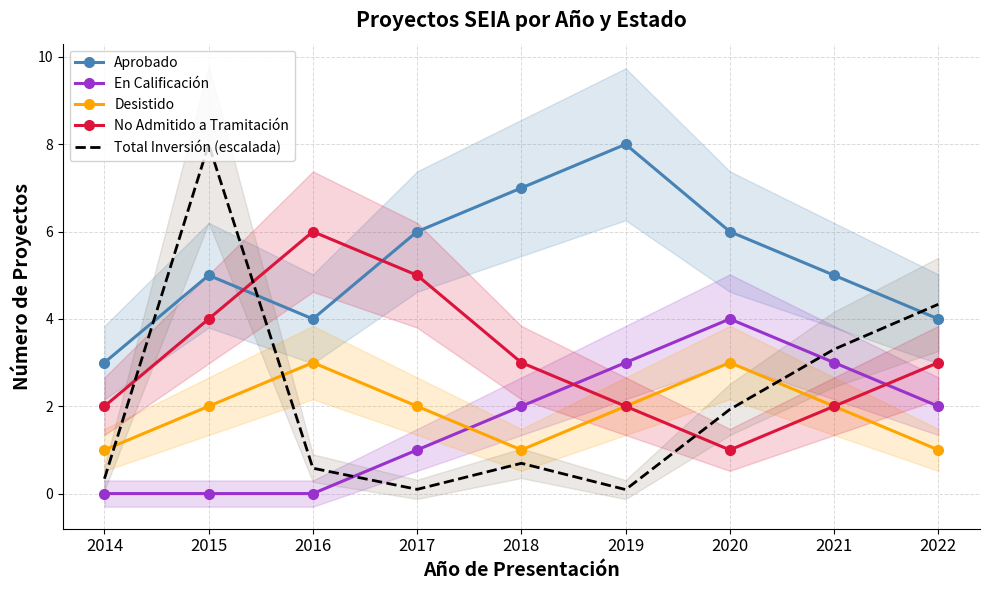

How many interior local valleys does the Total Inversión (escalada) series have?

2